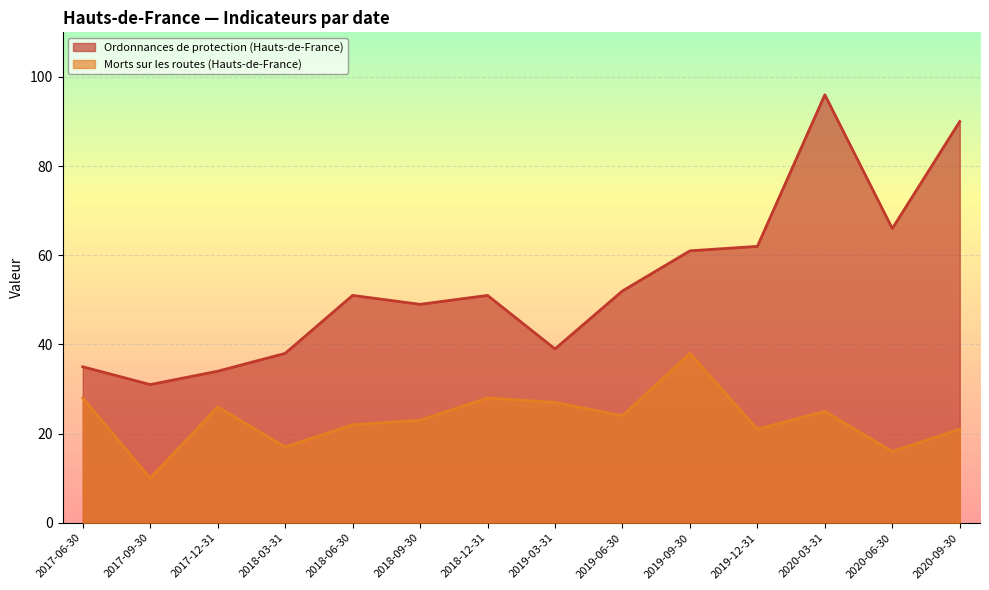

True or false: nb-ordonnances-delivrees and nb-morts-routes cross at least once.

False